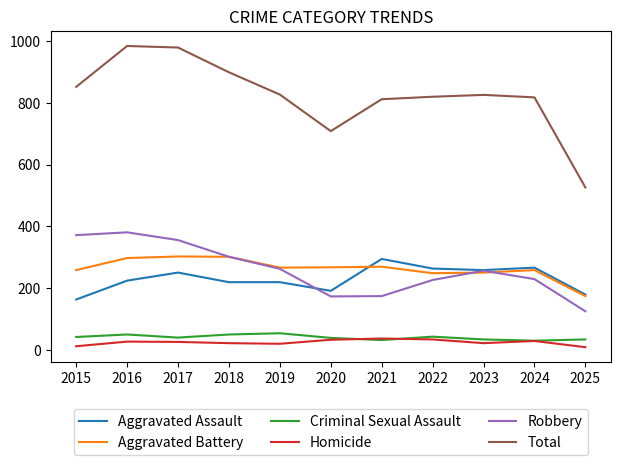

Which category has the lowest value in the Aggravated Battery series?

2025